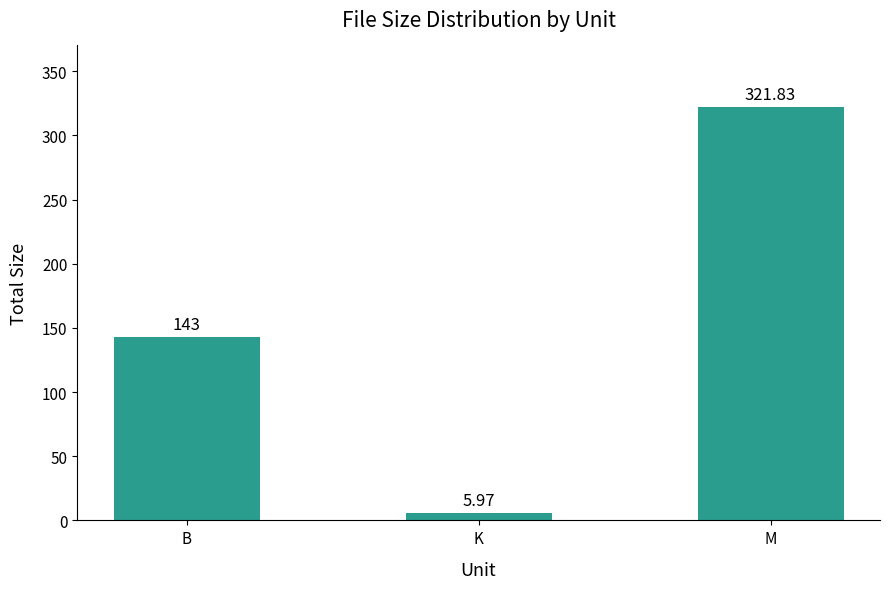

At which category does the chart reach its minimum across all series?

K